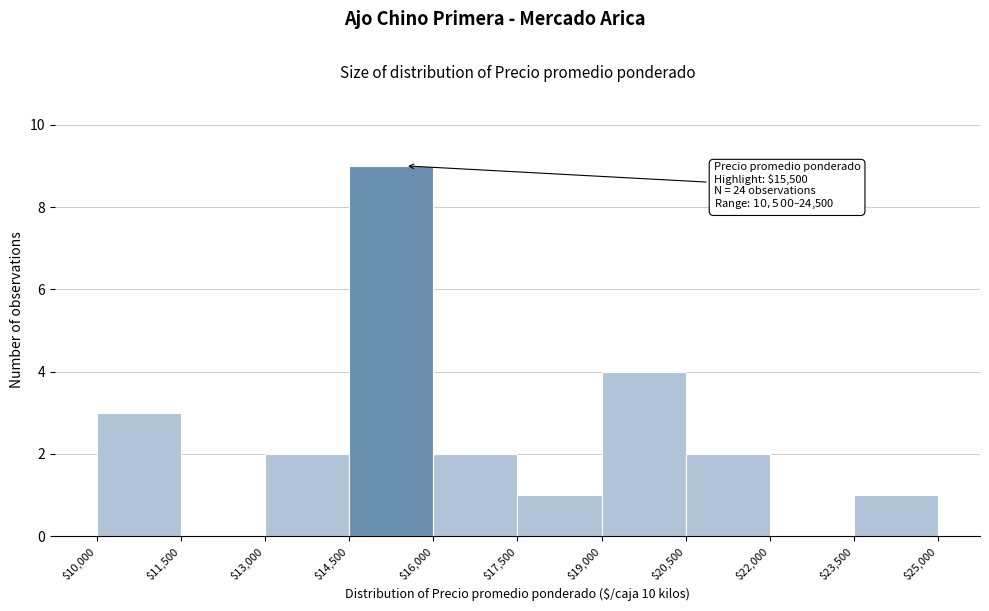

Over which range of the x-axis is the bar tallest?

$14,500 to $16,000